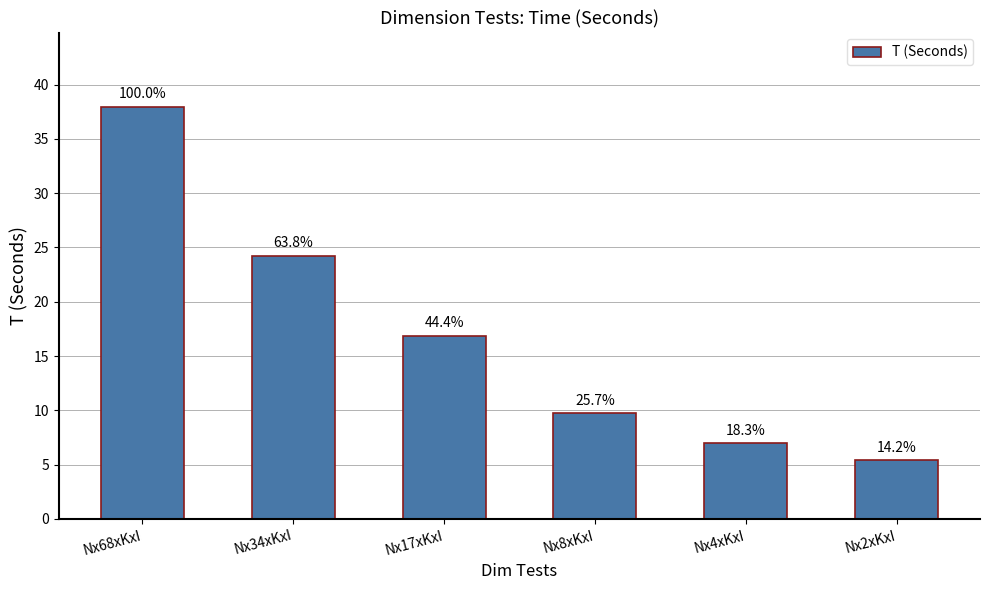

Does the chart contain any negative values?

No